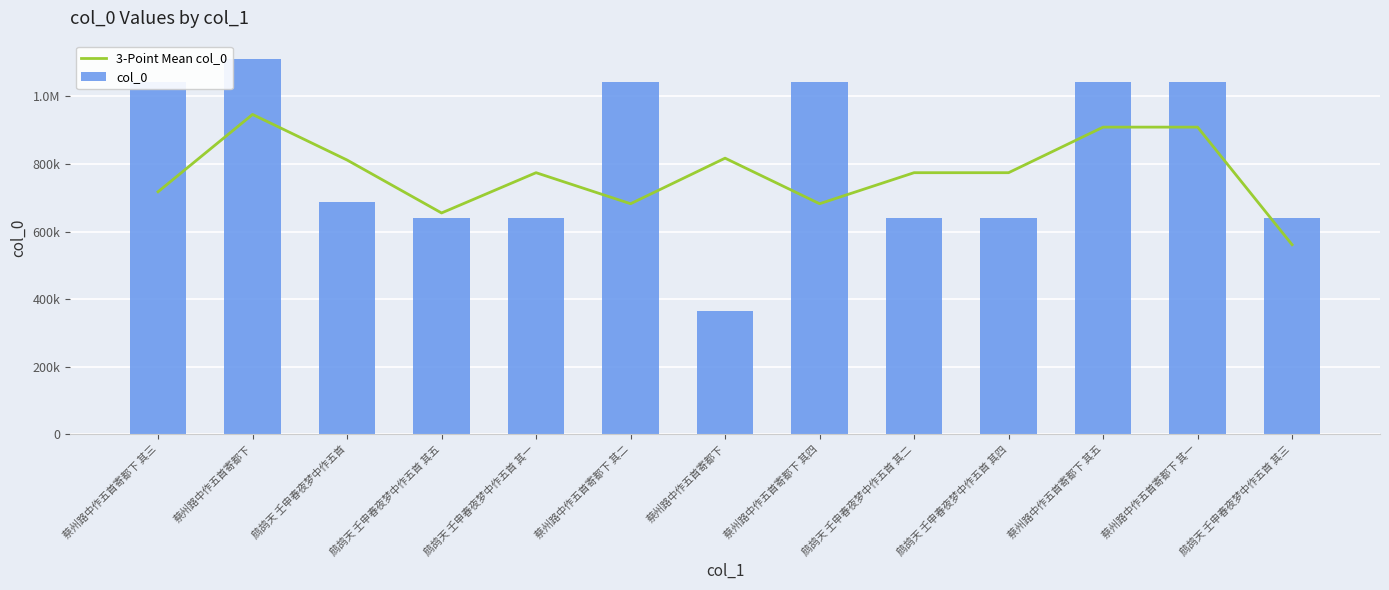

Is it true that 3-Point Mean col_0 equals 309161.7 at 鹧鸪天 壬申春夜梦中作五首 其三?

False